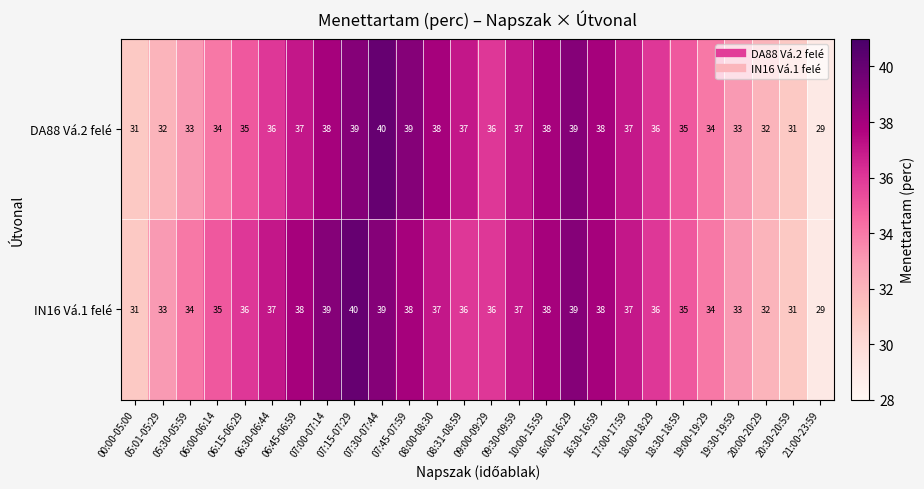

What is the minimum value for DA88 Vá.2 felé?

29